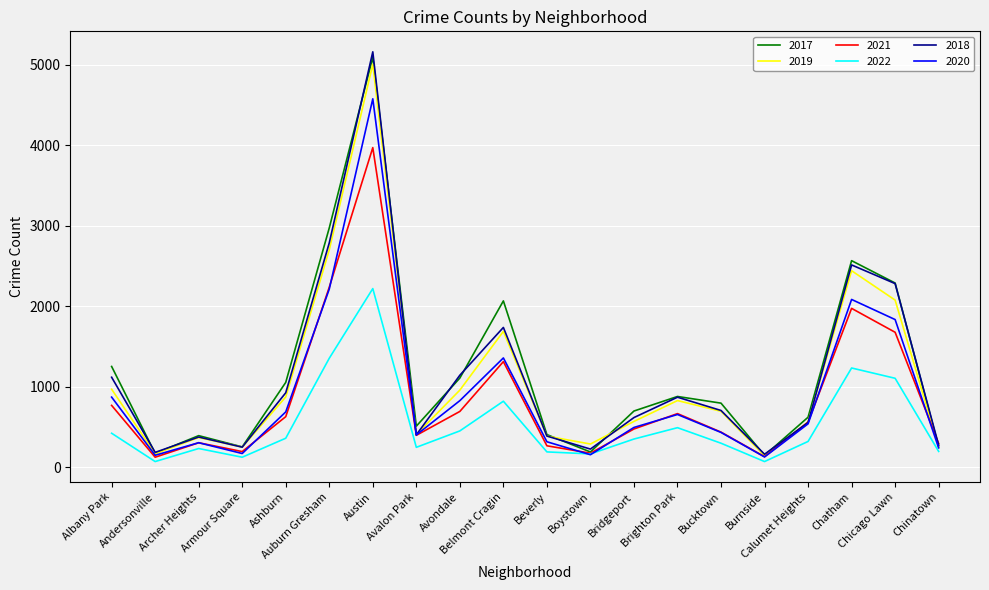

Which series has the widest spread of values?

2018